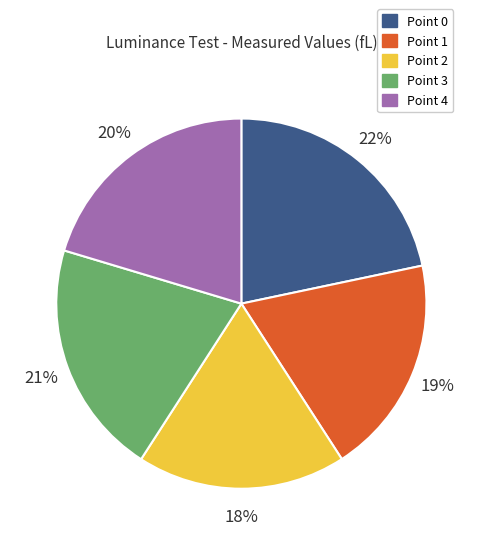

To the nearest percent, what is the average slice percentage?

20%